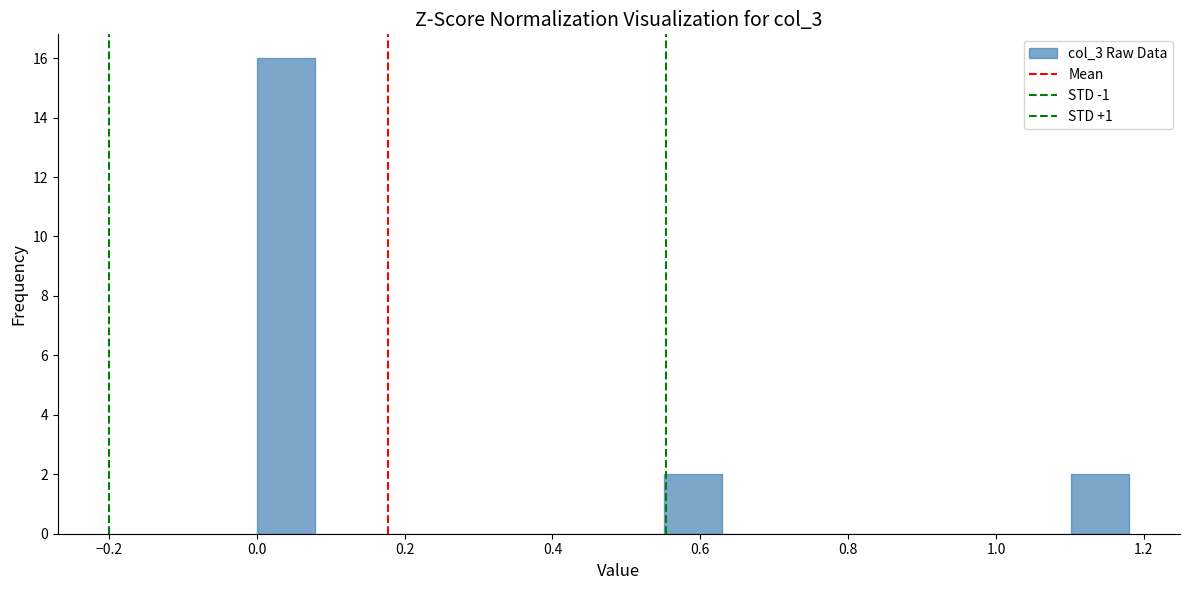

Read against the x-axis, roughly where is the centre of the tallest bar?

0.04